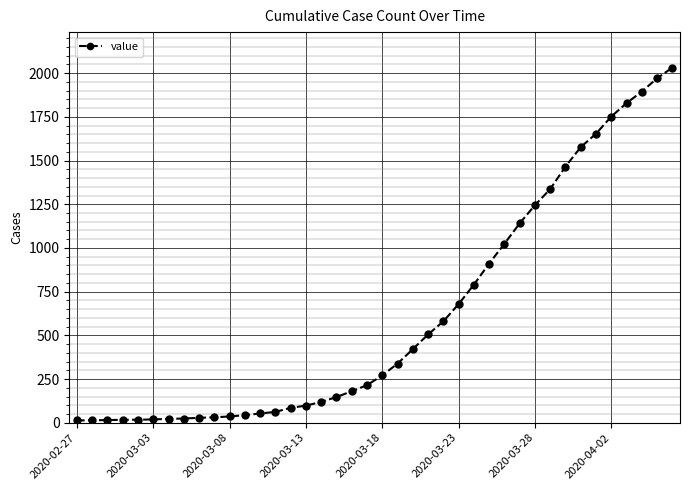

What is the greatest value displayed?

2032